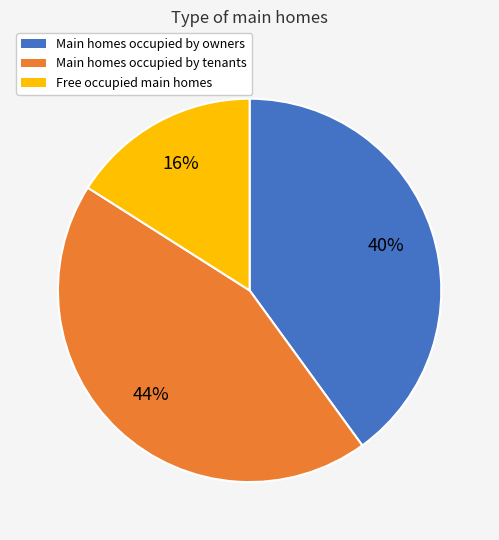

Does Free occupied main homes account for over 50% of the chart?

No